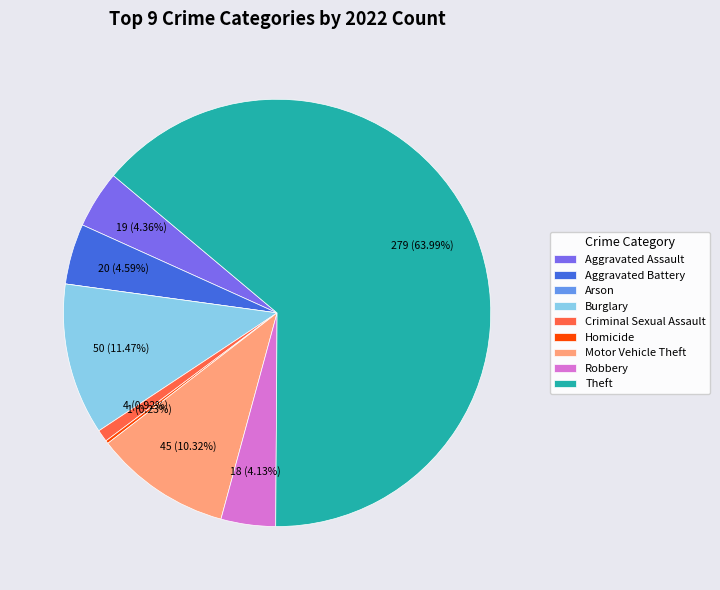

To the nearest percent, what is the difference between the largest and smallest slice percentages?

64%